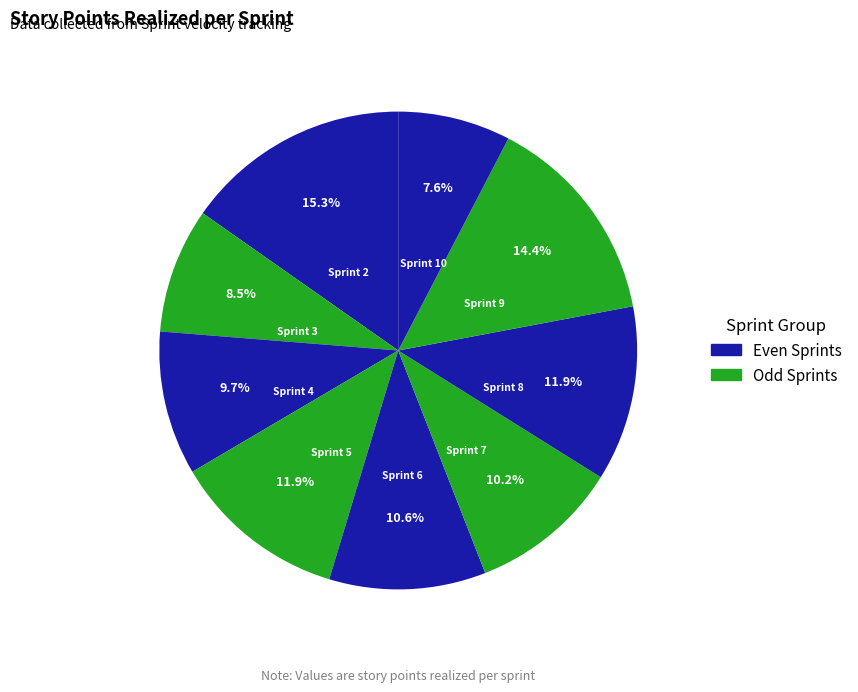

How many segments does this pie chart have?

9